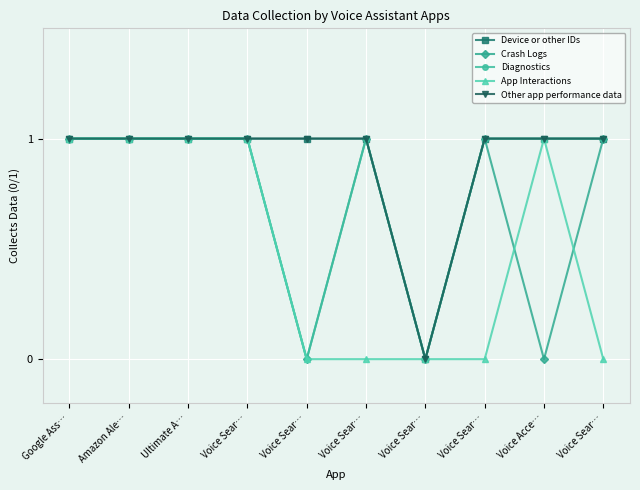

What is the difference between the second highest and second lowest values in the App Interactions series?

1